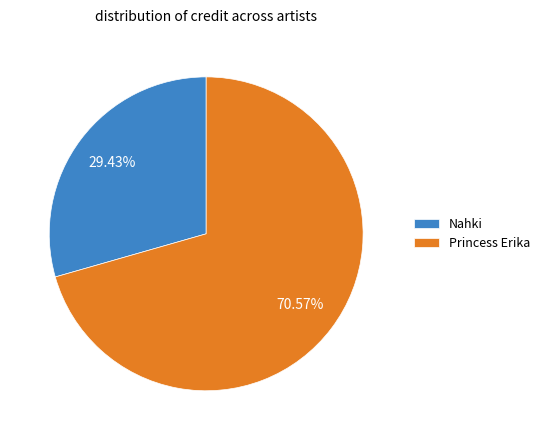

How many slices are in this pie chart?

2